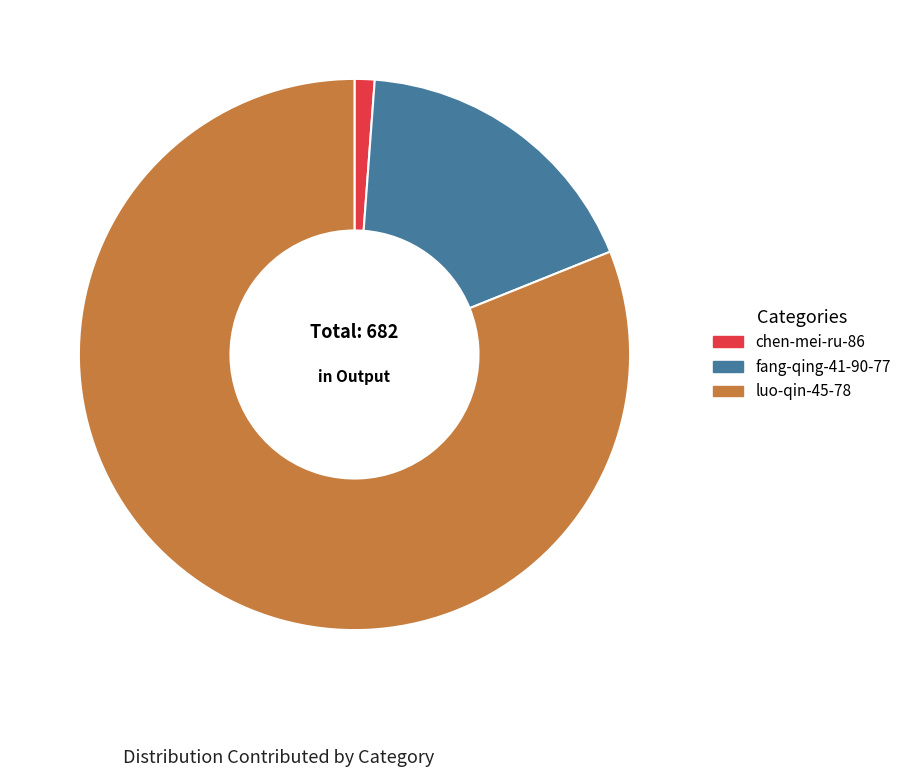

Does luo-qin-45-78 represent more than half of the total?

Yes